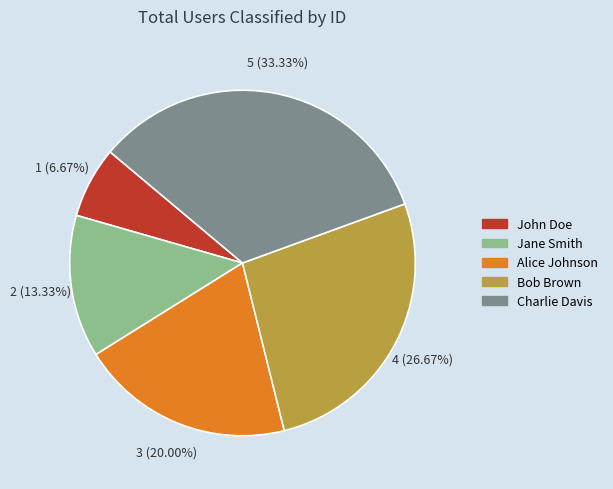

Rank the categories by value from lowest to highest.

John Doe, Jane Smith, Alice Johnson, Bob Brown, Charlie Davis